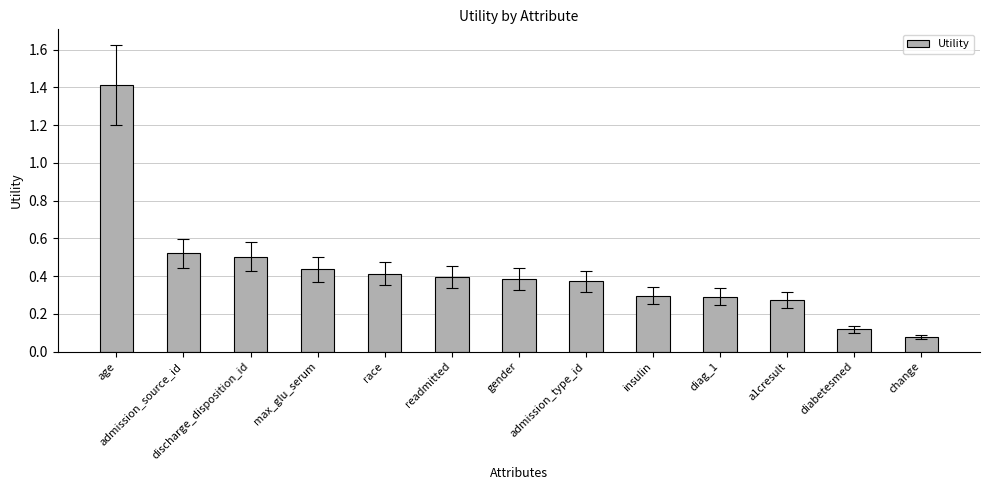

Are the bars grouped side by side (vs. stacked)?

No